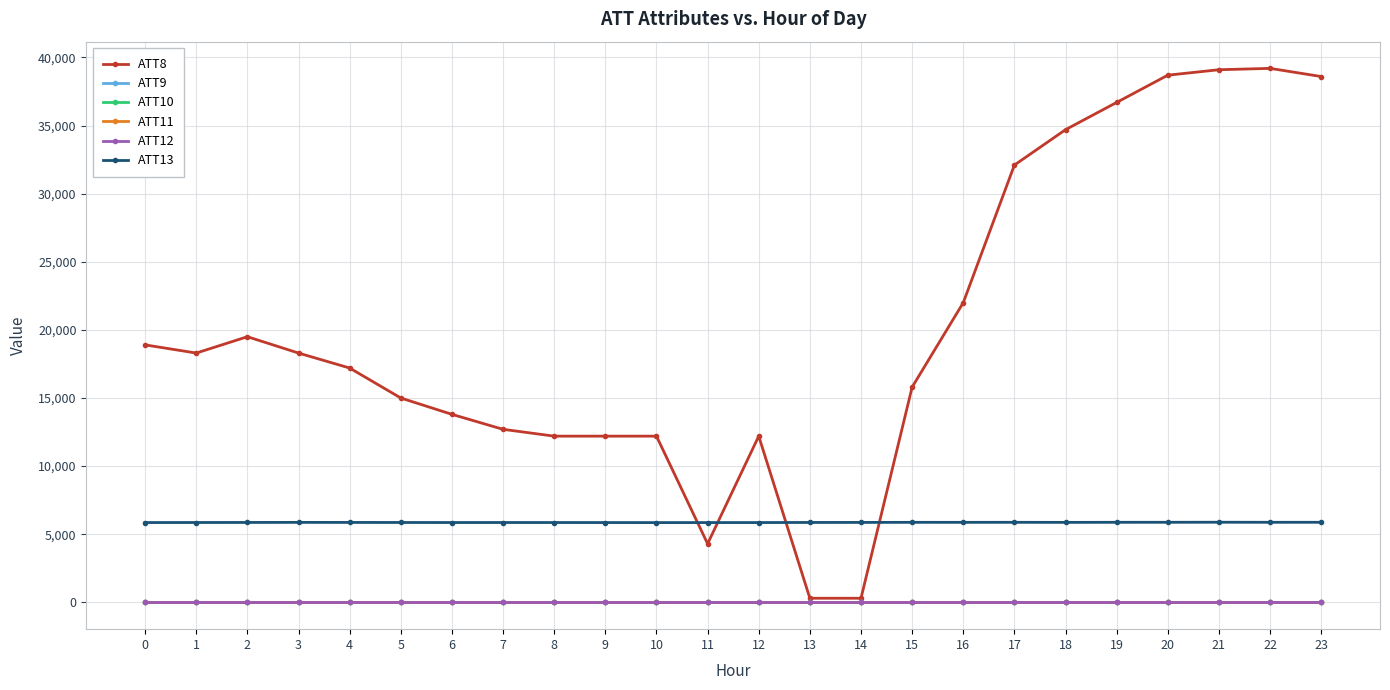

In ATT8, how many points are higher than both neighbors (excluding endpoints)?

3